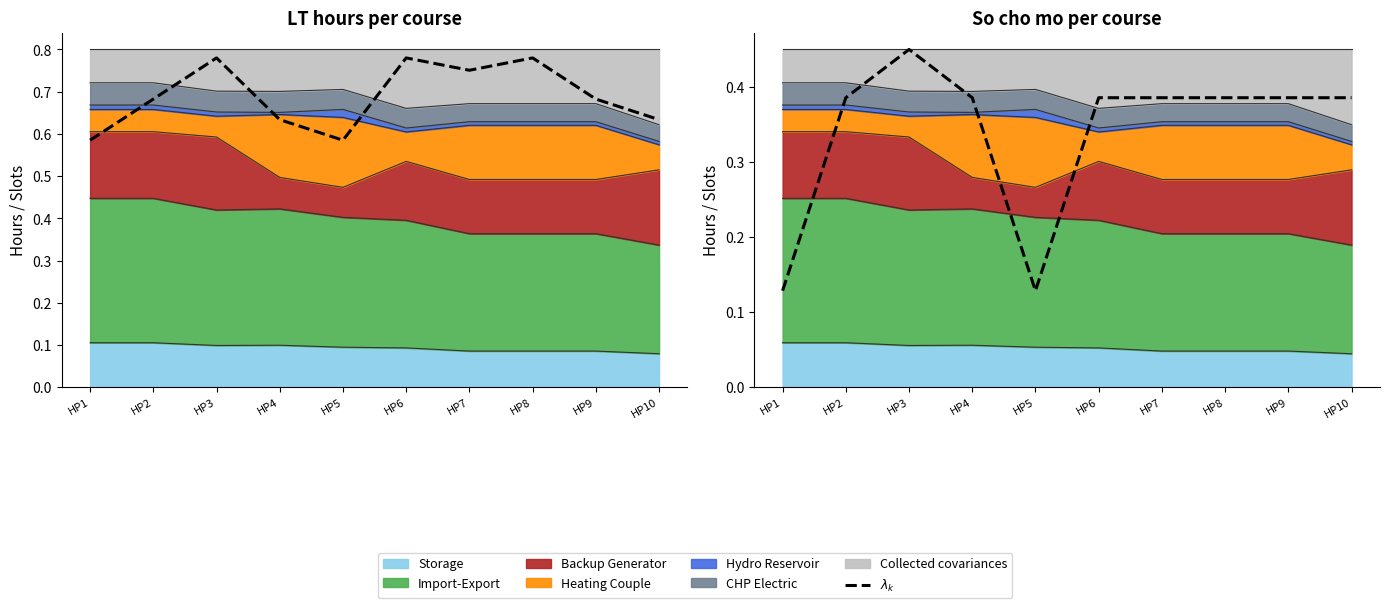

Is it true that the value at HP2 is 0.5?

False